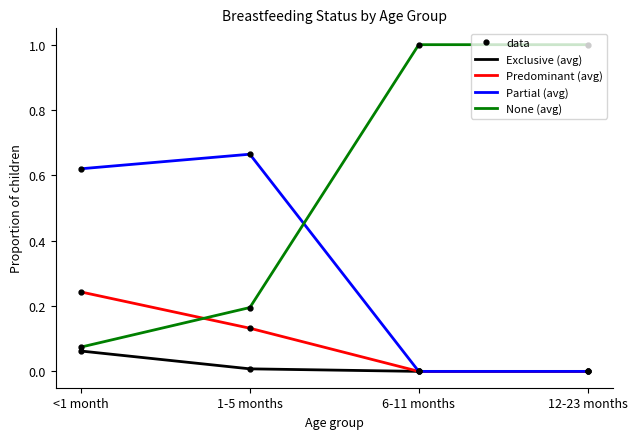

What position from the right is 12-23 months?

1